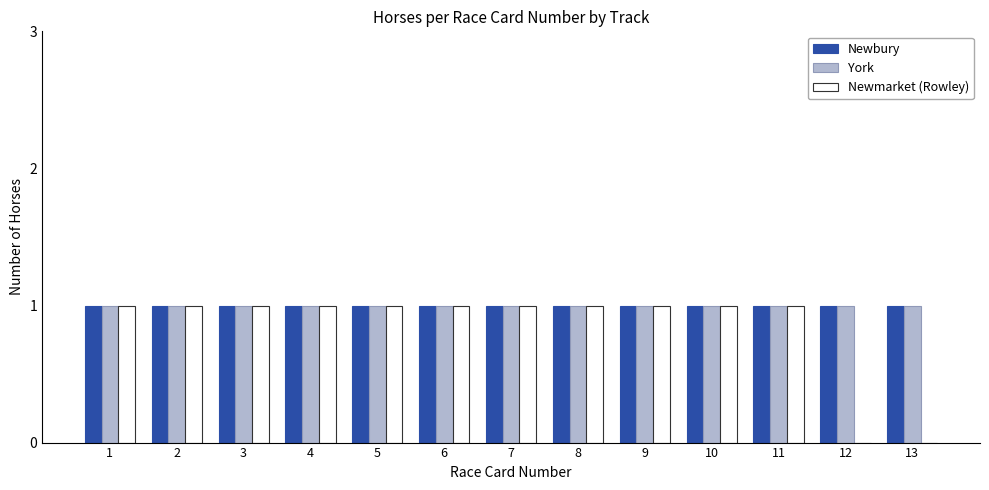

Is it true that Newmarket (Rowley) equals 1 at 10?

True